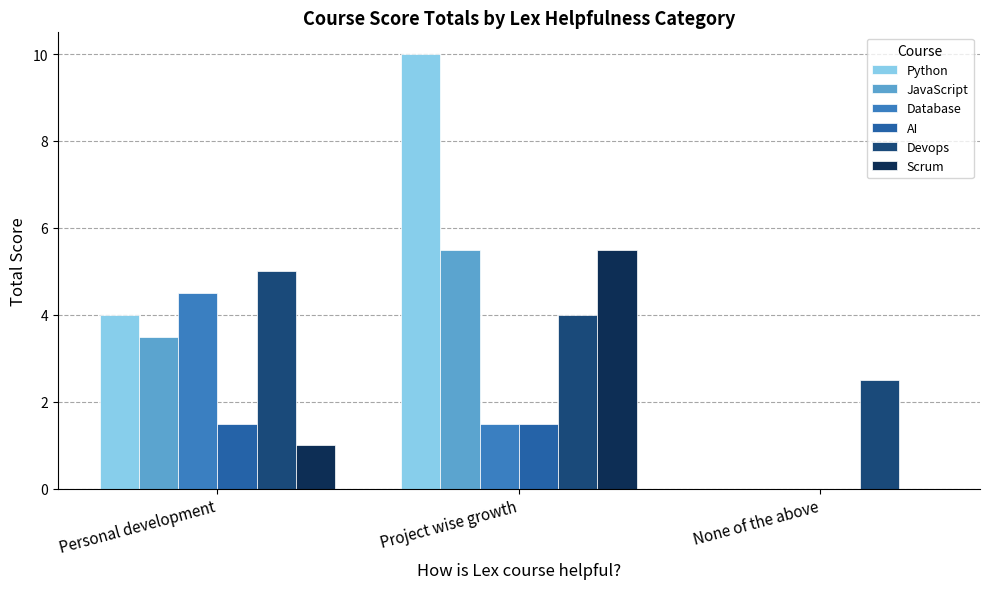

Is it true that Devops equals 7.3 at Personal development?

False